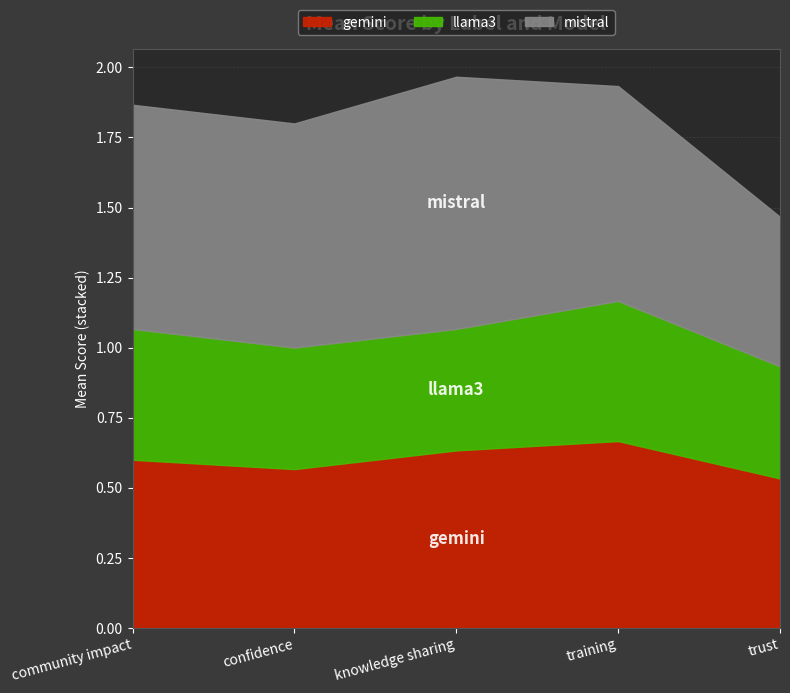

True or false: llama3 has more than 1 points higher than both neighbors.

False